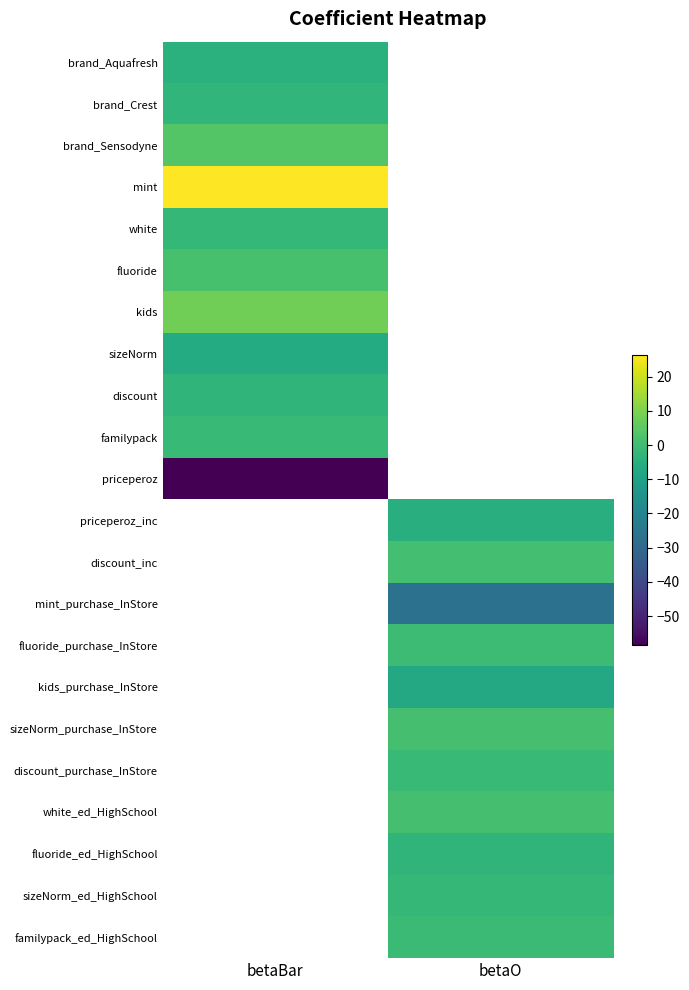

List the series in order of their peak value, highest first.

mint, kids, brand_Sensodyne, fluoride, familypack, white, brand_Crest, brand_Aquafresh, priceperoz, priceperoz_inc, discount_inc, mint_purchase_InStore, fluoride_purchase_InStore, kids_purchase_InStore, sizeNorm_purchase_InStore, discount_purchase_InStore, white_ed_HighSchool, fluoride_ed_HighSchool, sizeNorm_ed_HighSchool, familypack_ed_HighSchool, discount, sizeNorm